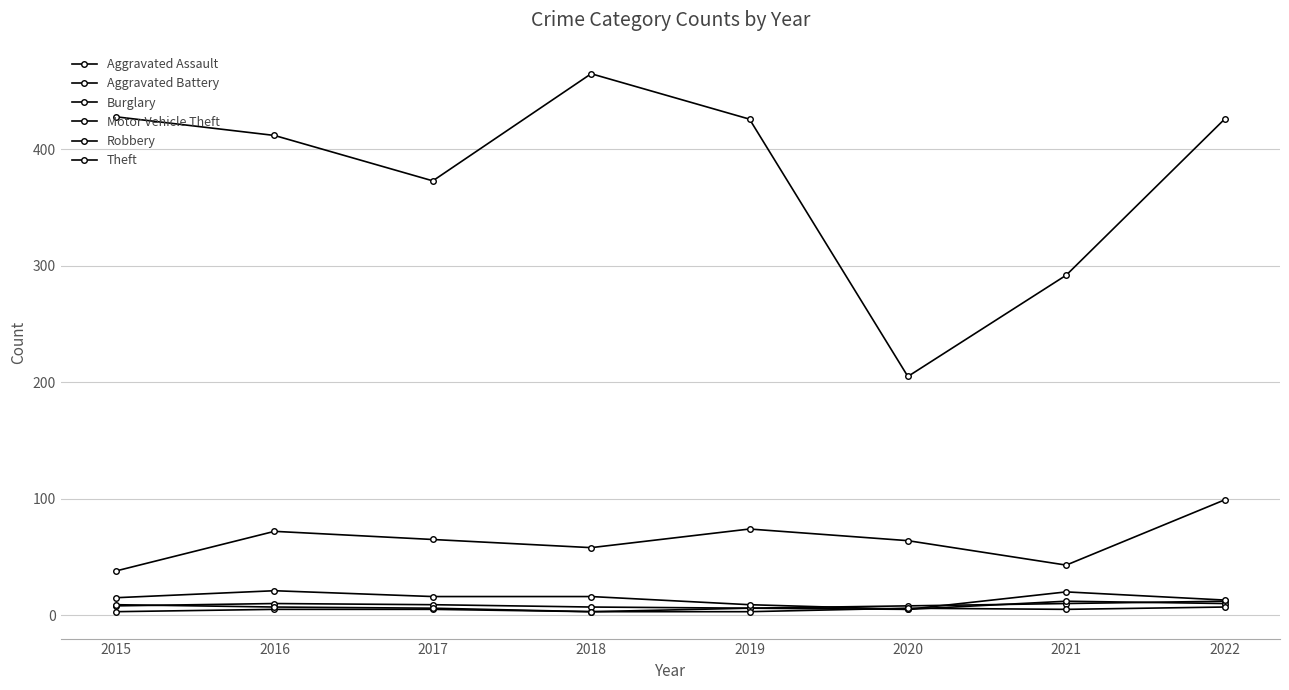

True or false: Motor Vehicle Theft and Aggravated Battery cross at least once.

False